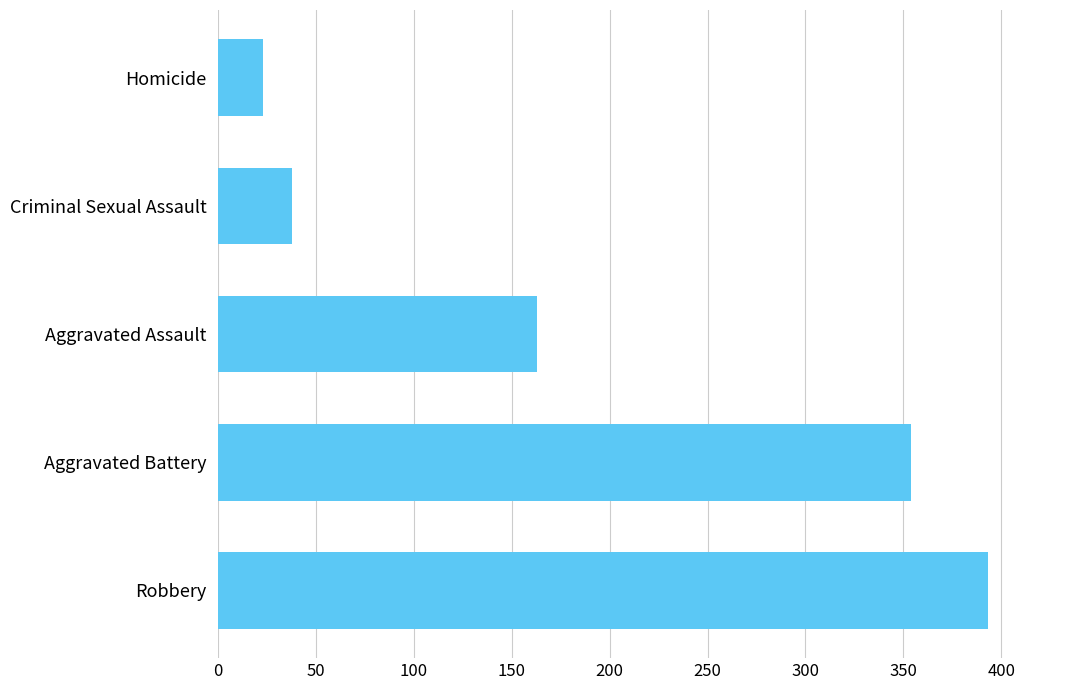

Where is the data nearest to the value 208?

Aggravated Assault